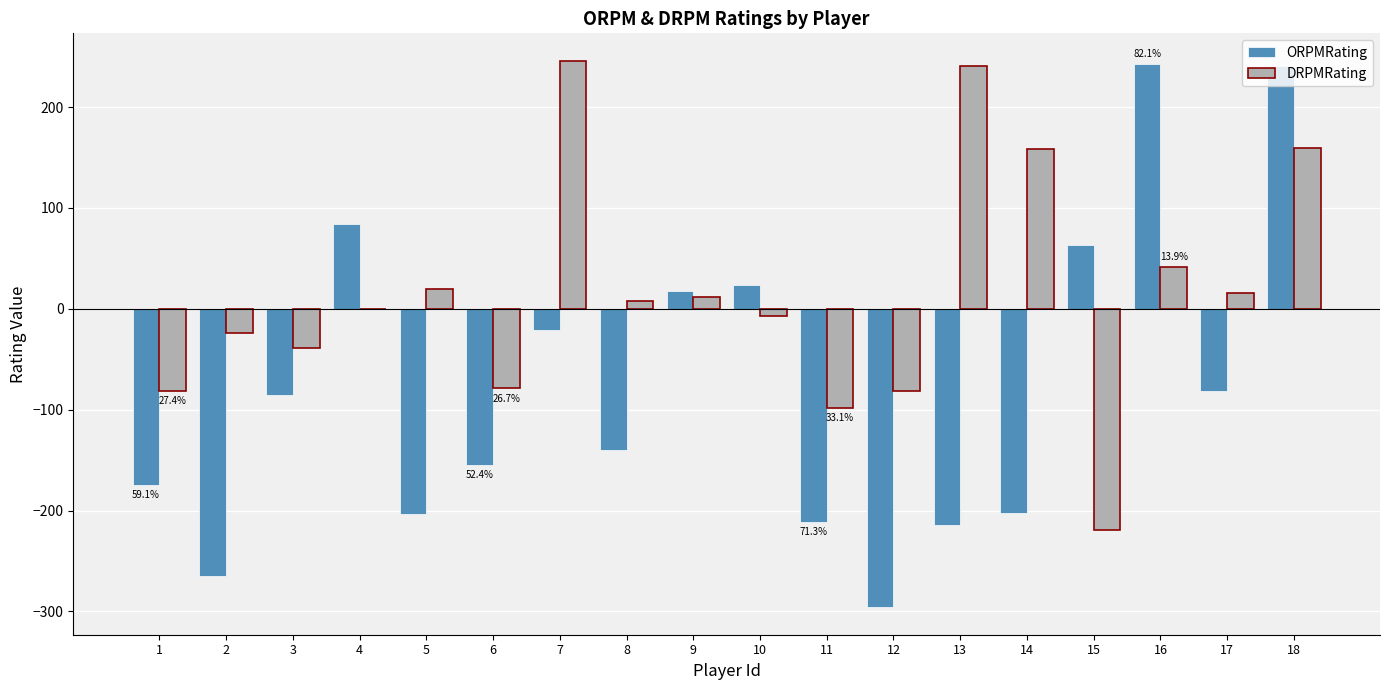

Where does the DRPMRating series first go above 8?

5